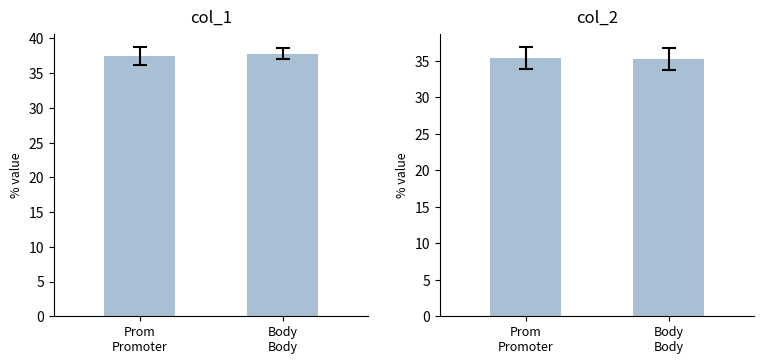

How many data points does each series have?

2